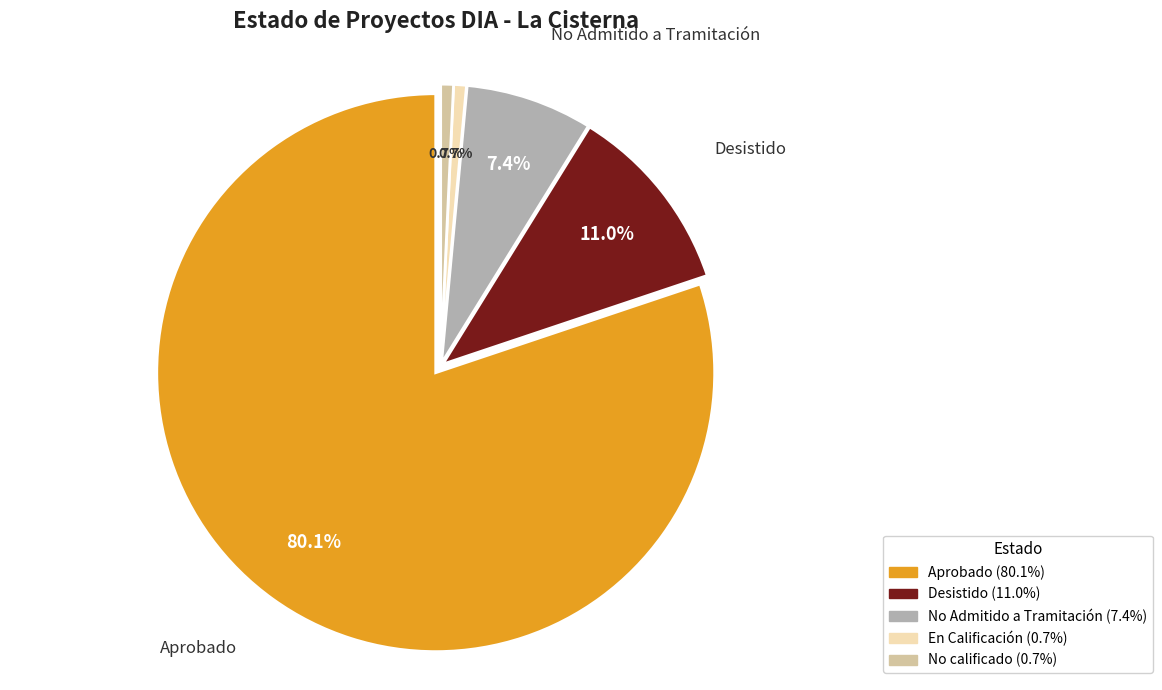

Is there any slice that represents more than half of the pie?

Yes